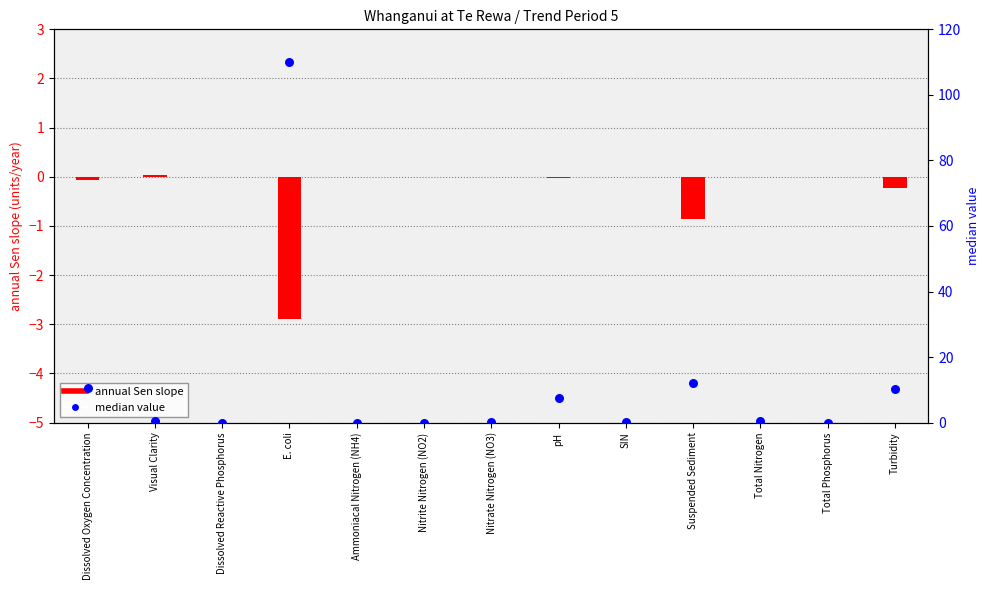

Which series contains the lowest Y value?

annual Sen slope